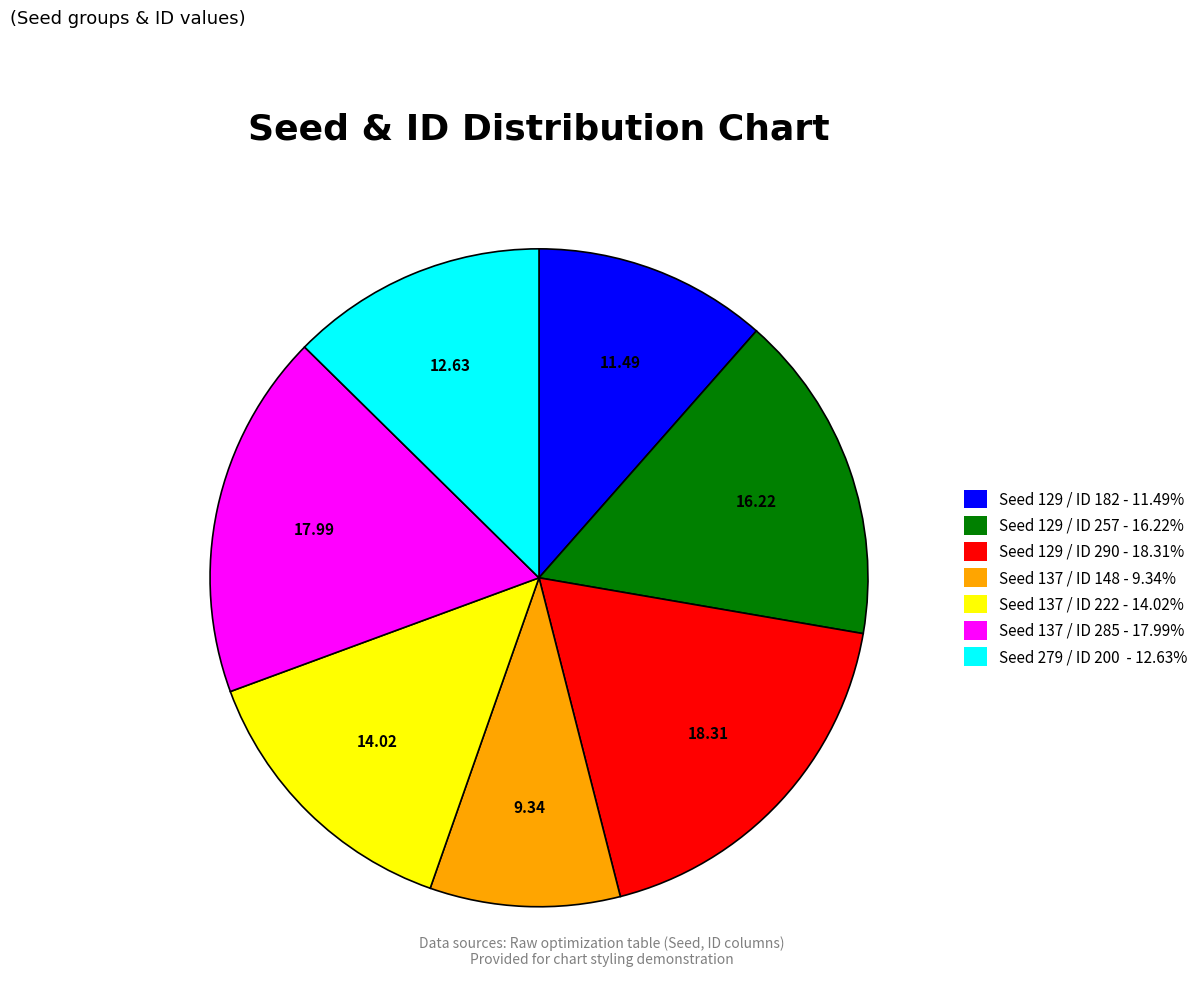

Is there any slice that represents more than half of the pie?

No